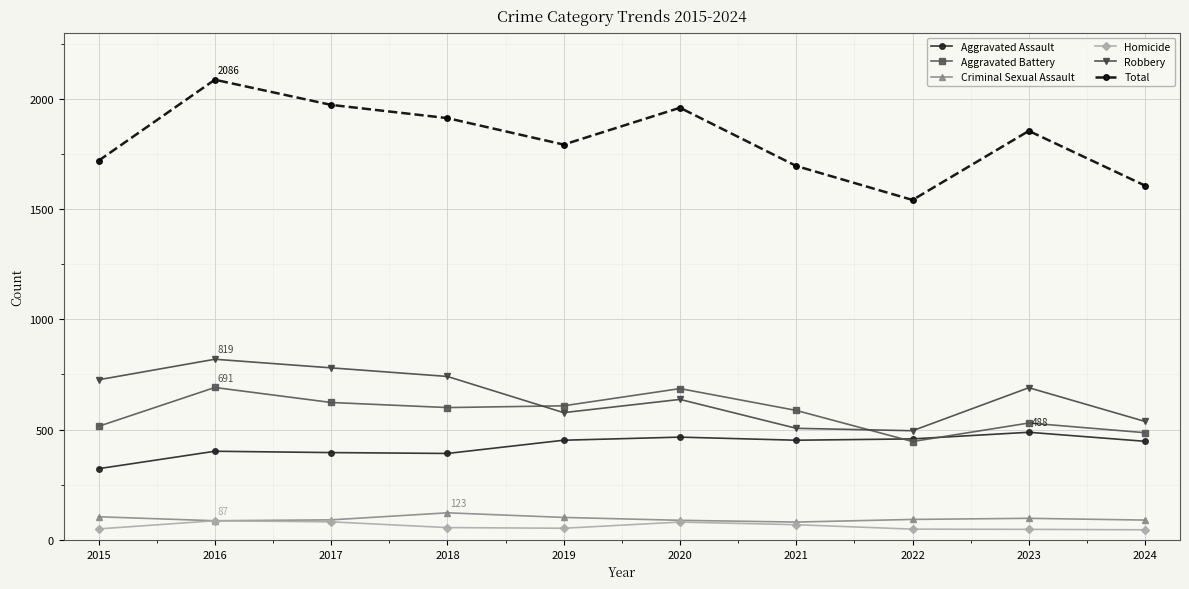

How many values in the Aggravated Assault series are below 452?

5